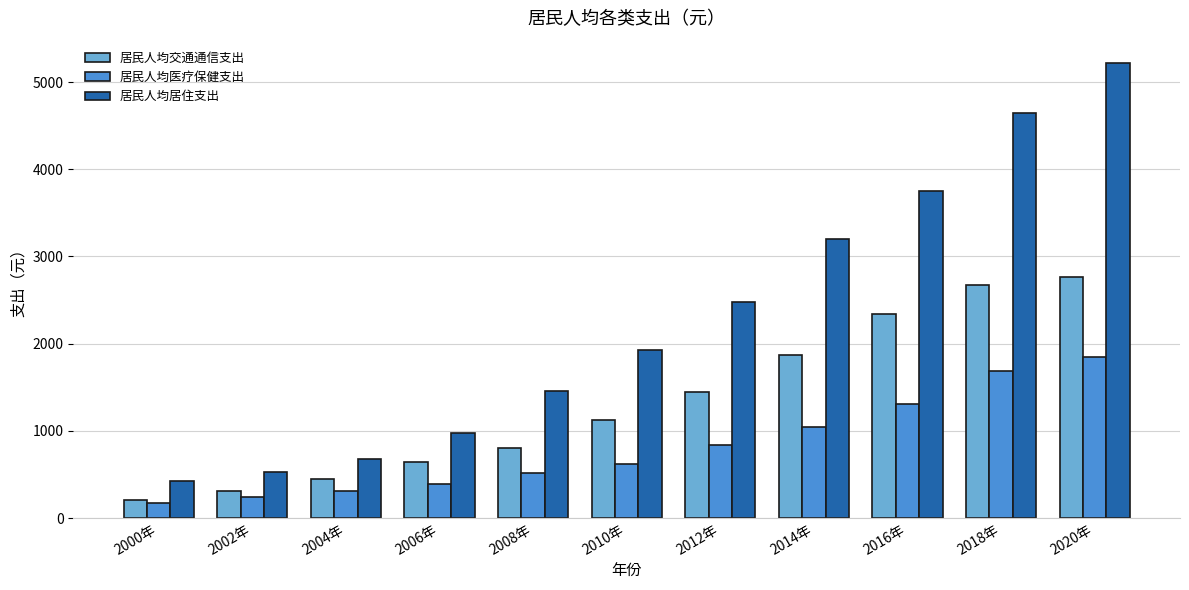

Which series changed the most between 2006年 and 2012年?

居民人均居住支出